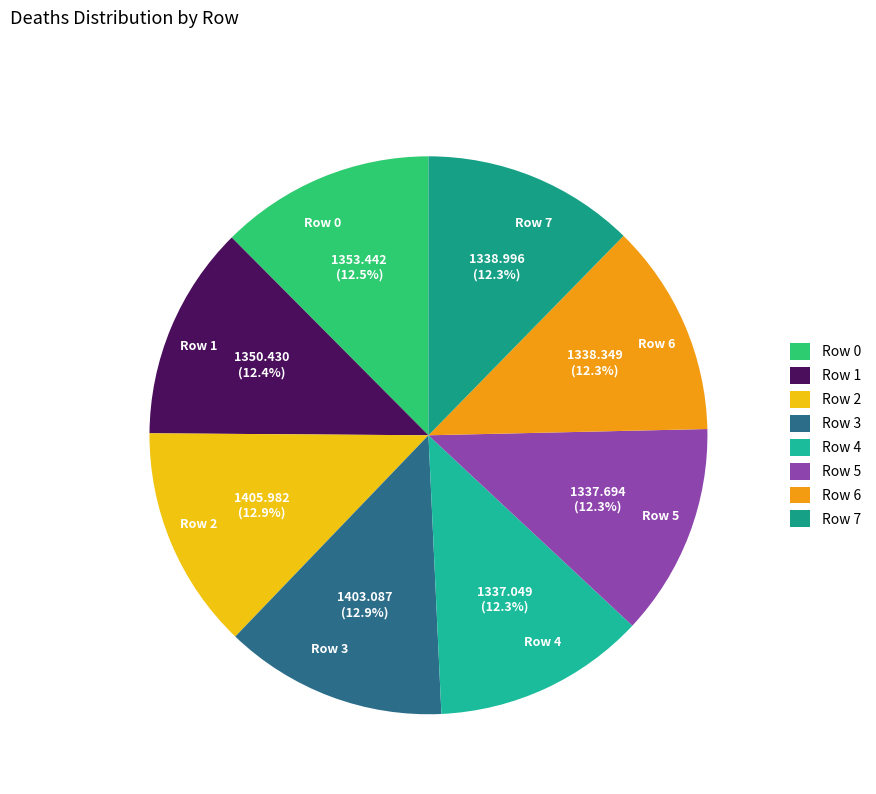

Is there a majority slice in this chart?

No